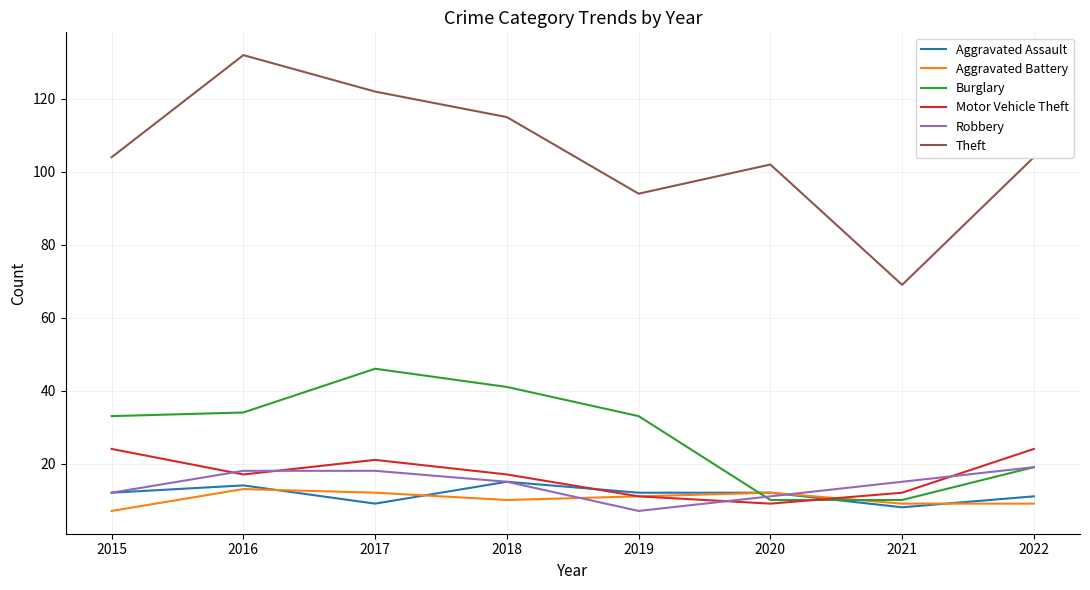

Is the value of Aggravated Battery at 2021 greater than the value of Aggravated Assault at 2019?

No